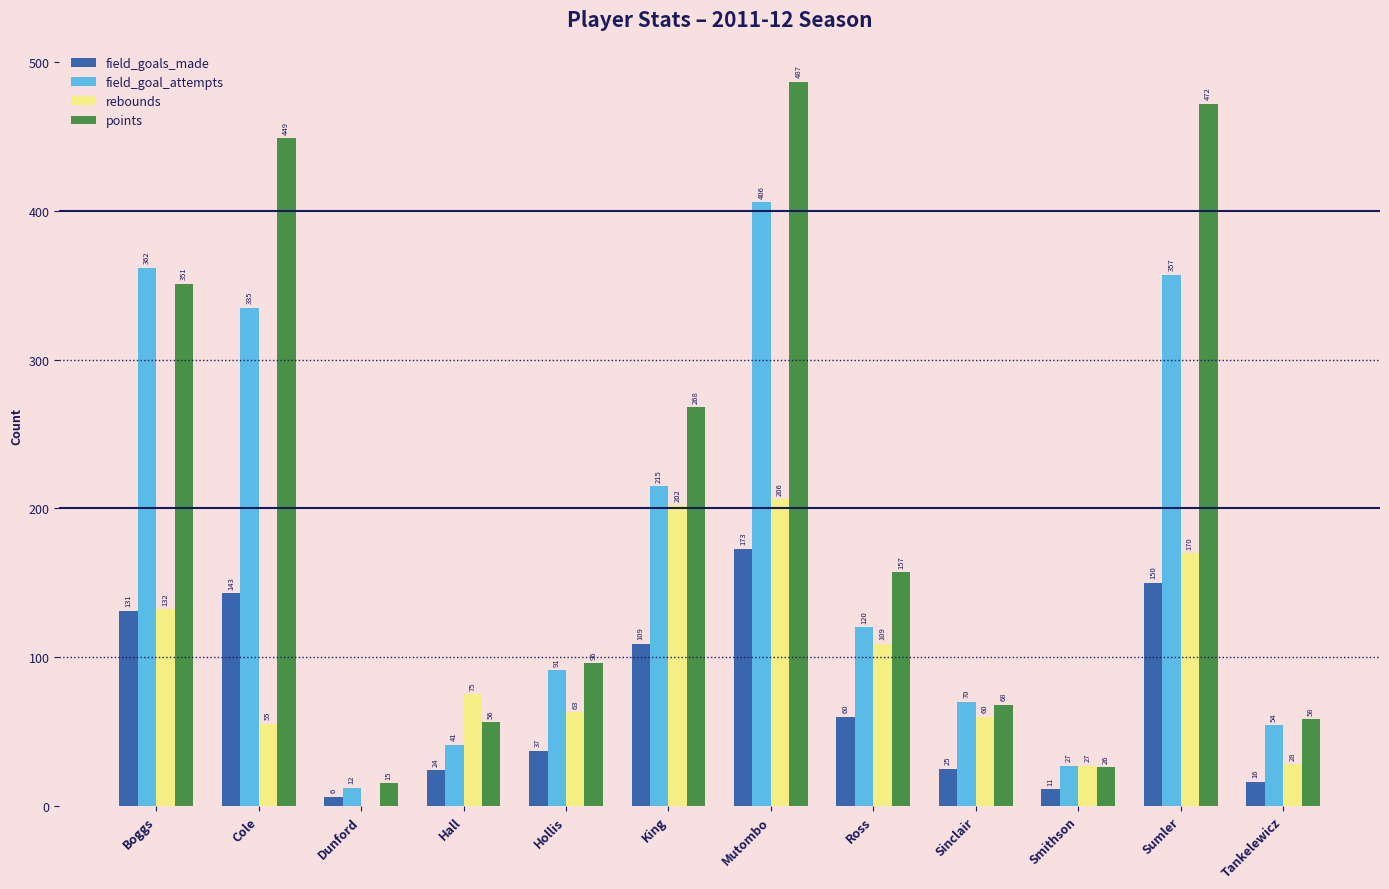

What is the sum of all field_goals_made values?

885